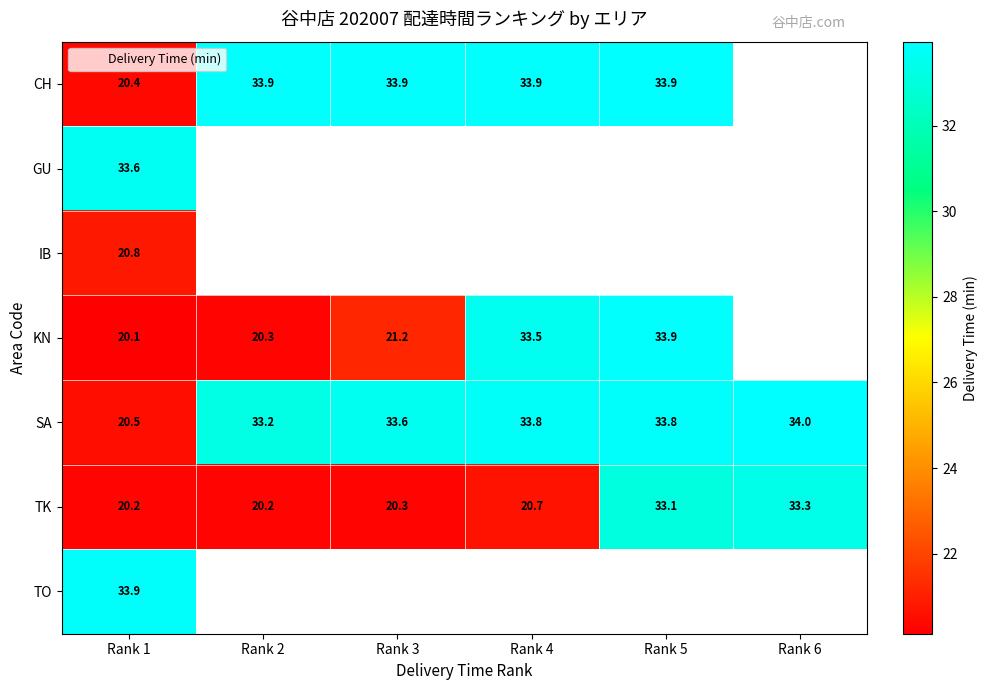

At how many categories does at least one series exceed 28?

6